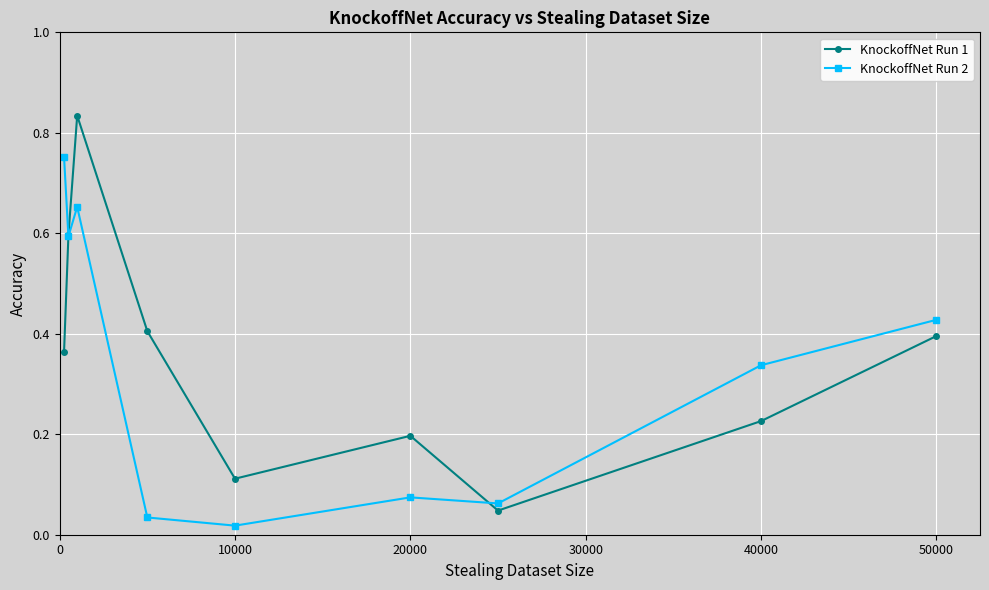

List the series in order of their peak value, highest first.

KnockoffNet Run 1, KnockoffNet Run 2